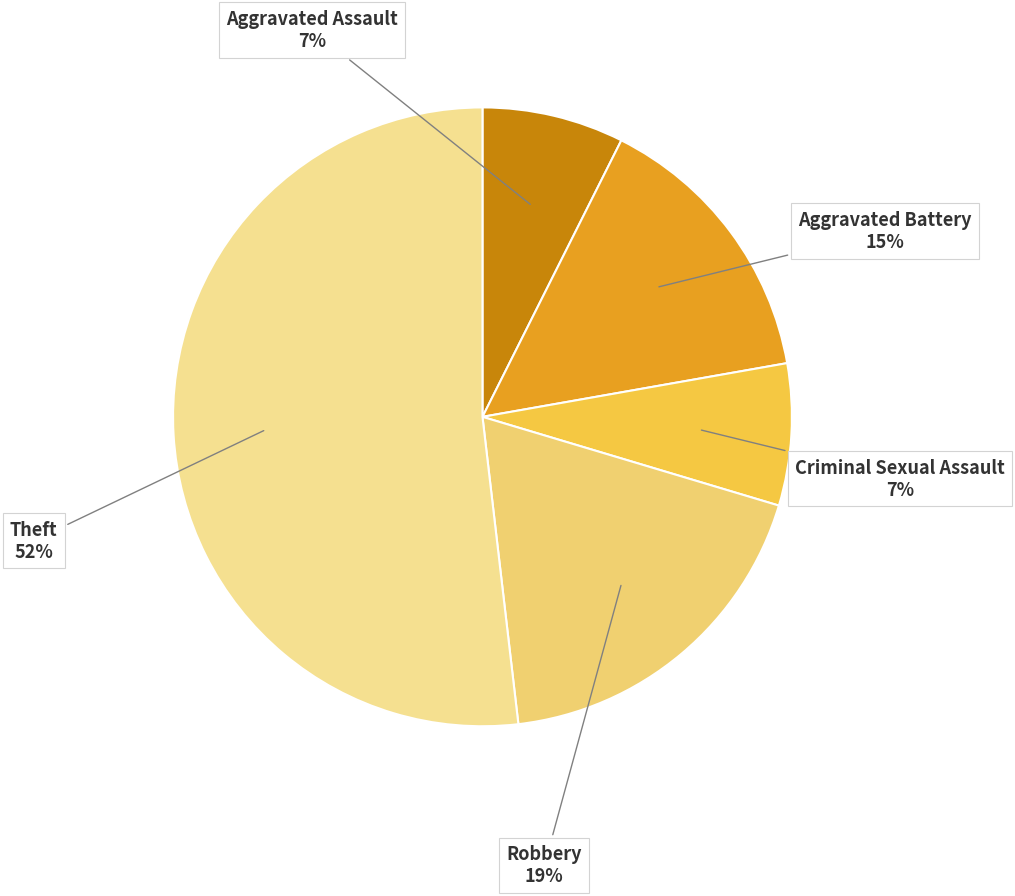

What is the largest slice in the pie chart?

Theft